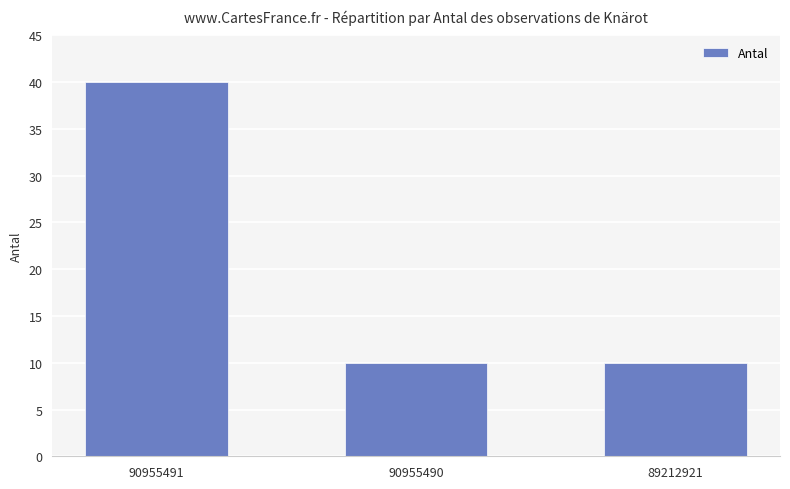

Between 89212921 and 90955491, which is larger?

90955491